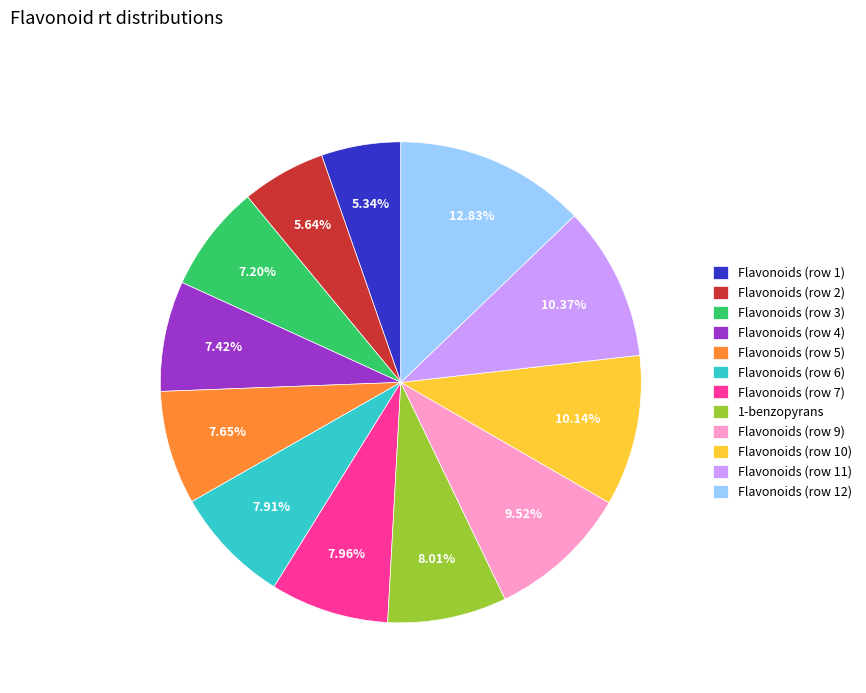

Is it true that Flavonoids (row 7) is 8% of the pie?

True